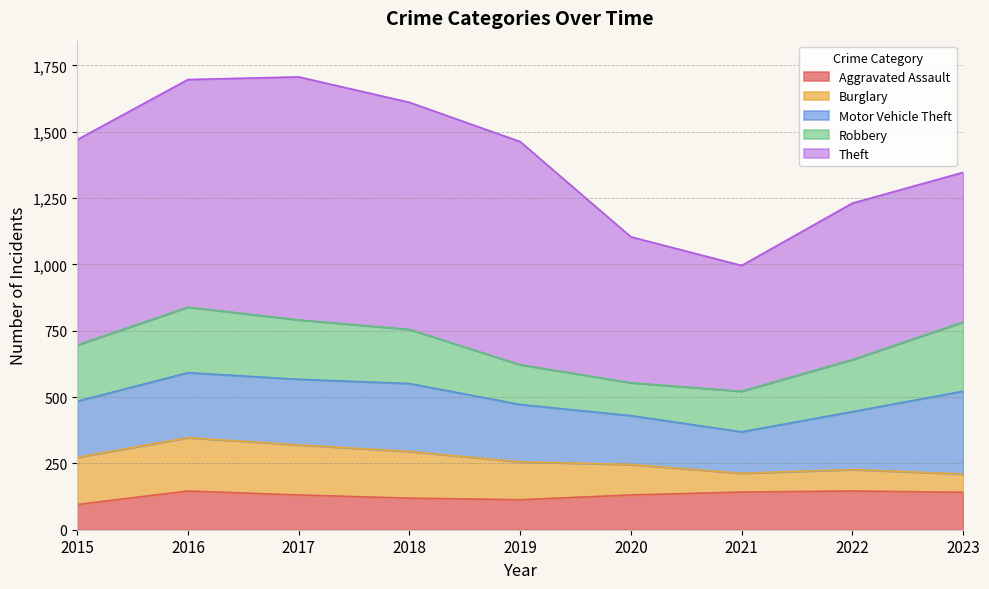

How many lines are shown in the chart?

5